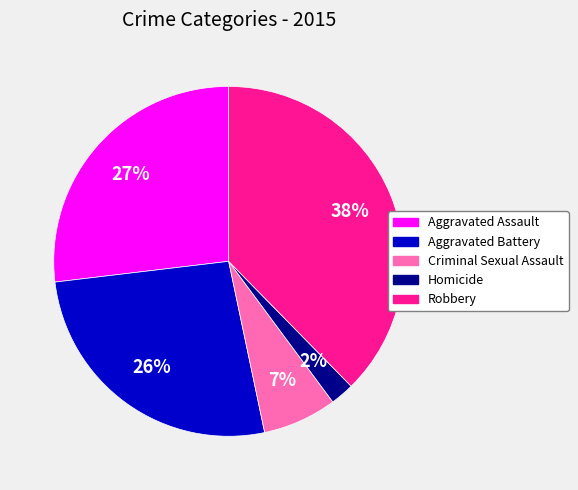

To the nearest percent, what is the average slice percentage?

20%